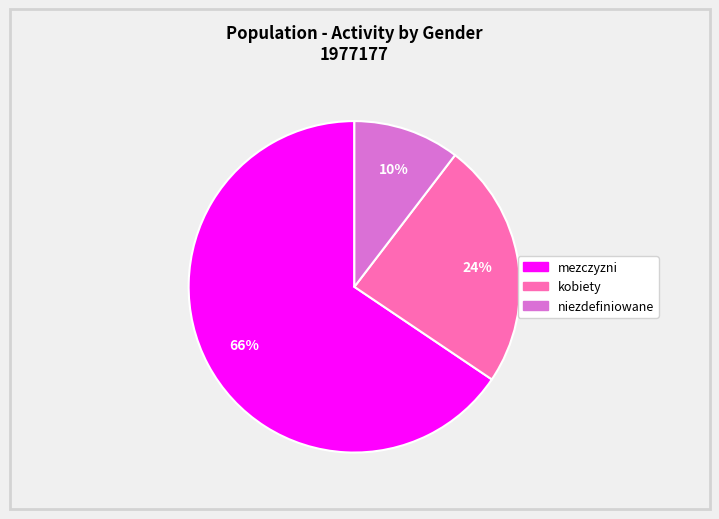

Is the sum of niezdefiniowane and kobiety greater than half?

No